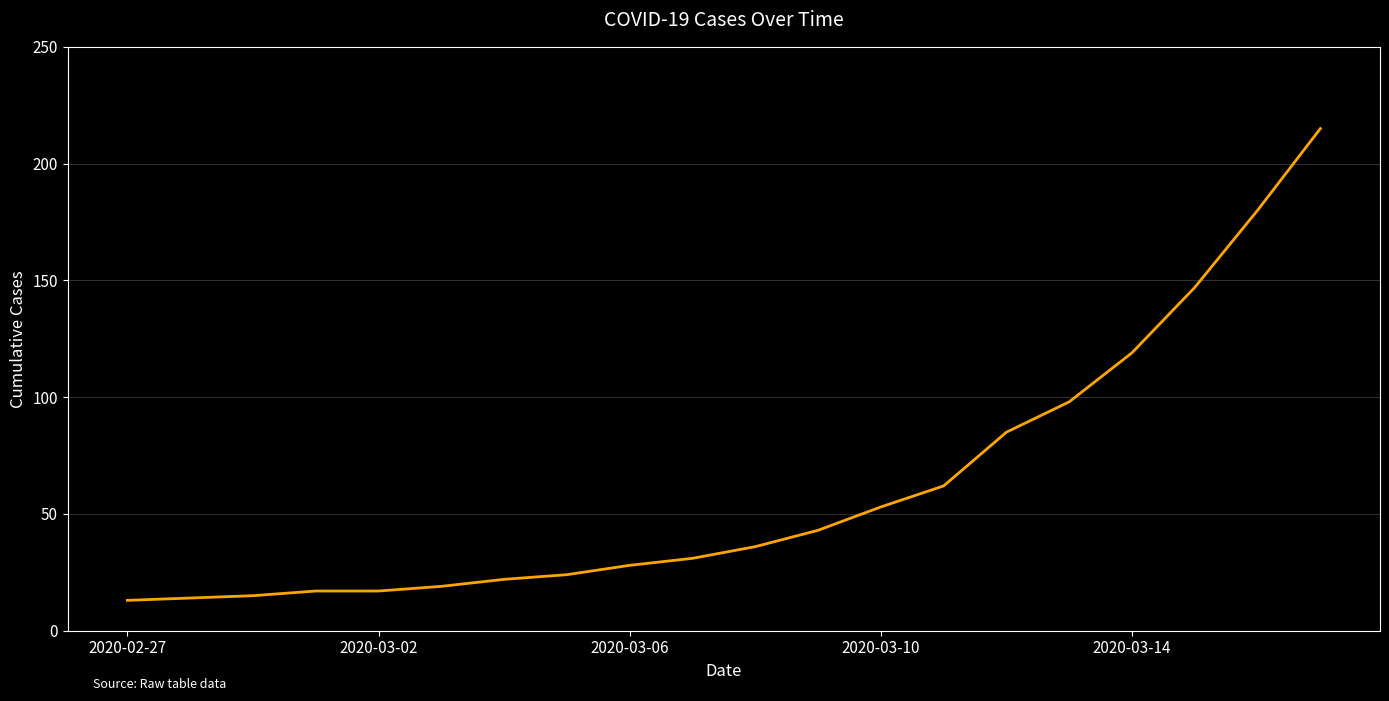

What is the difference between the maximum and minimum values?

202